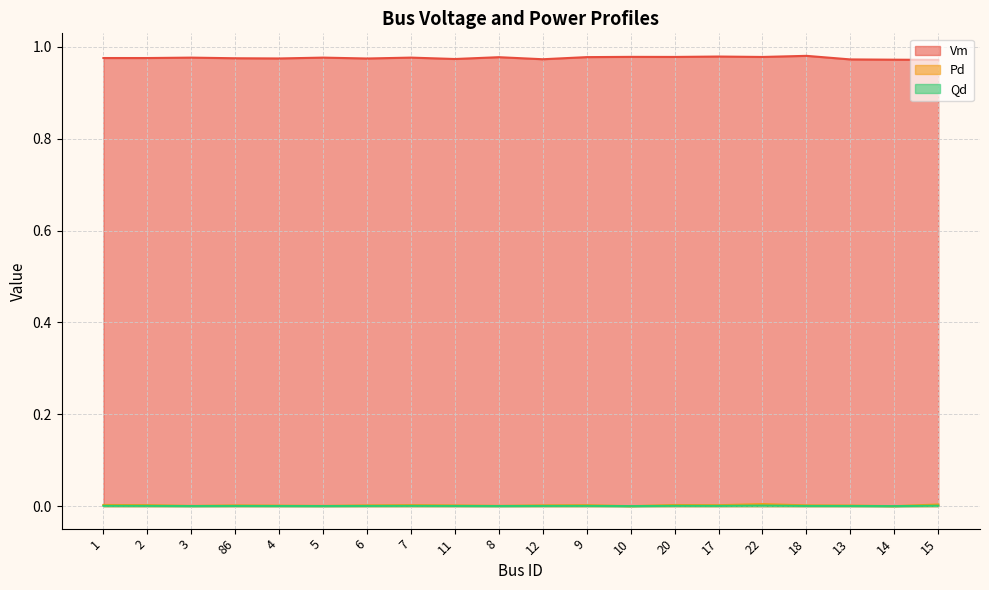

What is the greatest value displayed?

1.0